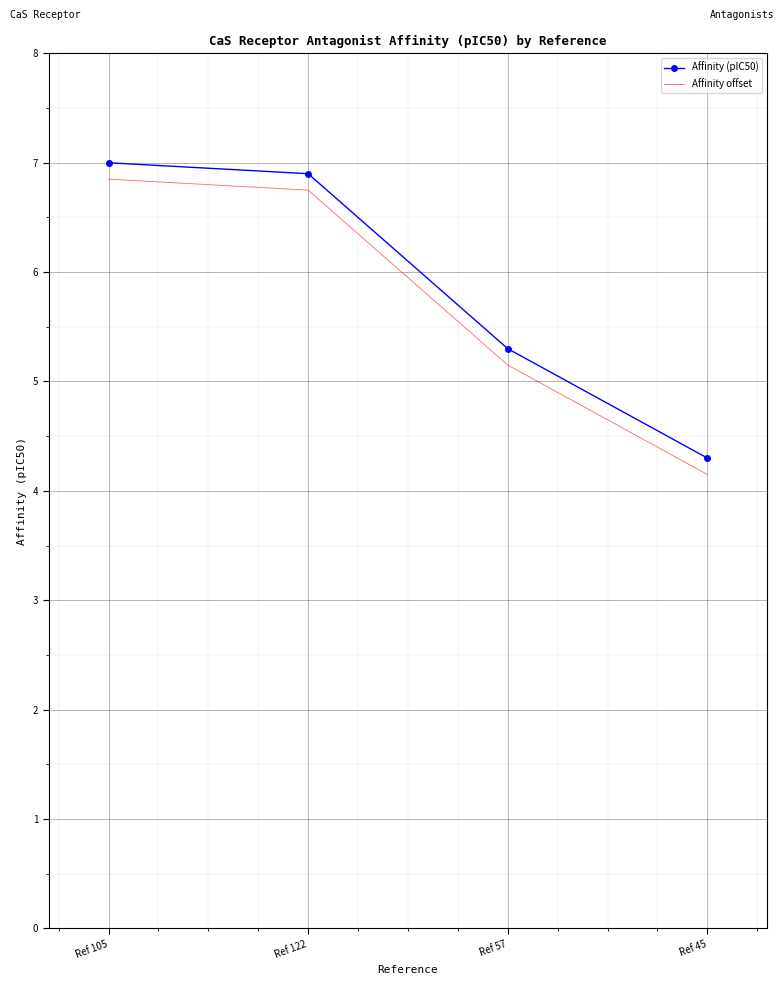

What position from the left is Ref 45?

4